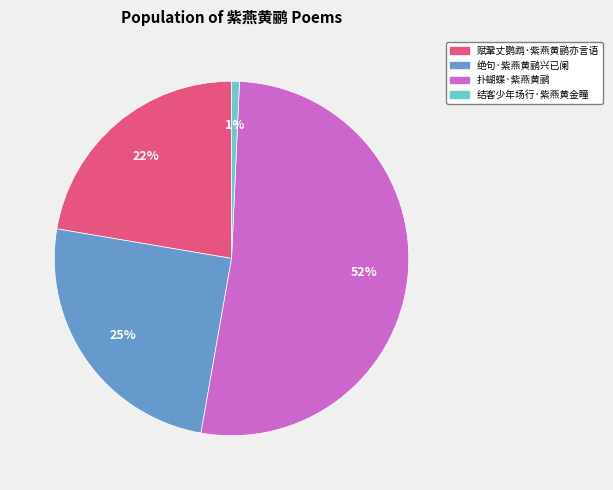

To the nearest percent, what is the average slice percentage?

25%